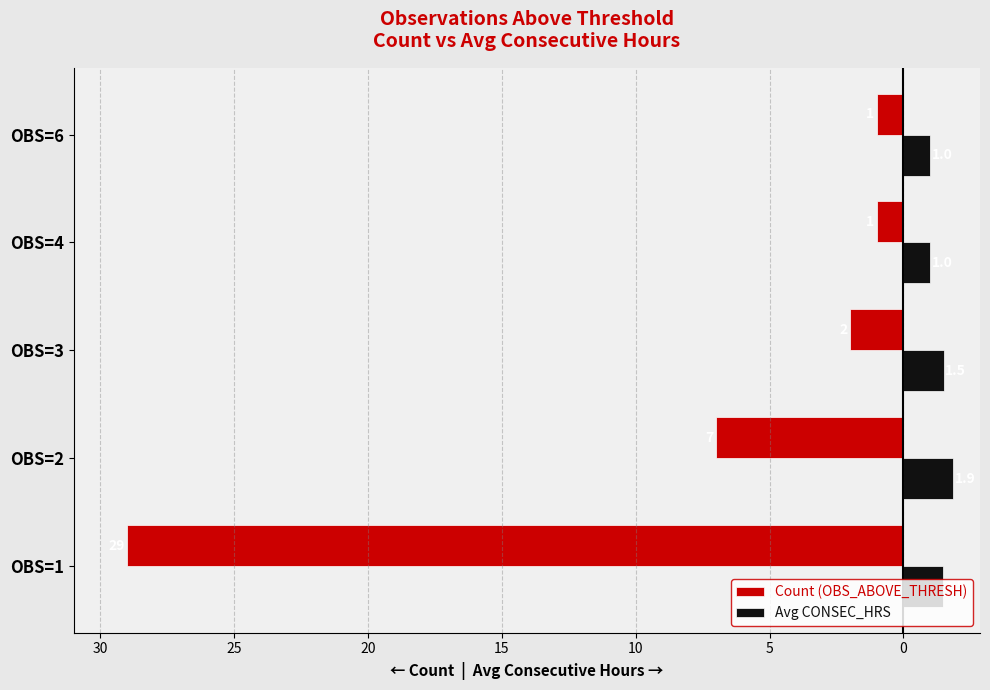

What are all the series names shown in the legend?

Count (OBS_ABOVE_THRESH), Avg CONSEC_HRS